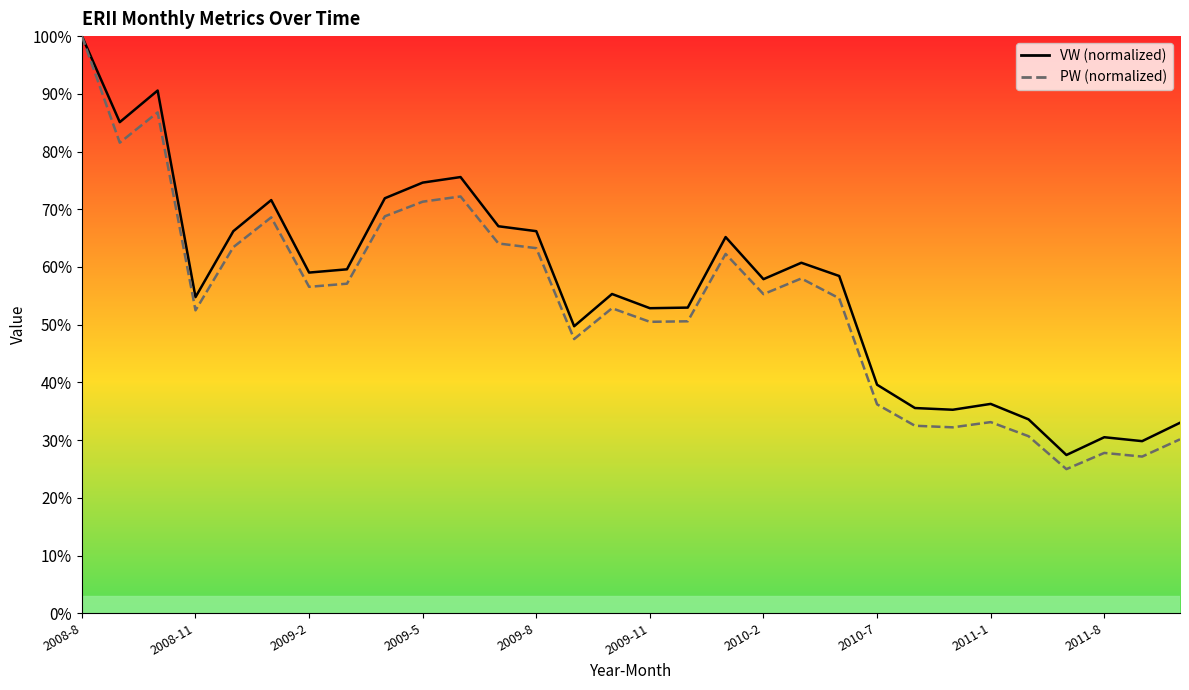

In PW, how many points are higher than both neighbors (excluding endpoints)?

8